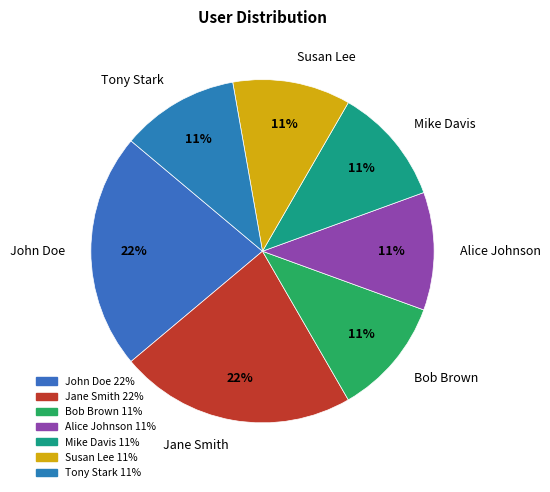

Do John Doe and Mike Davis together represent more than half of the pie?

No